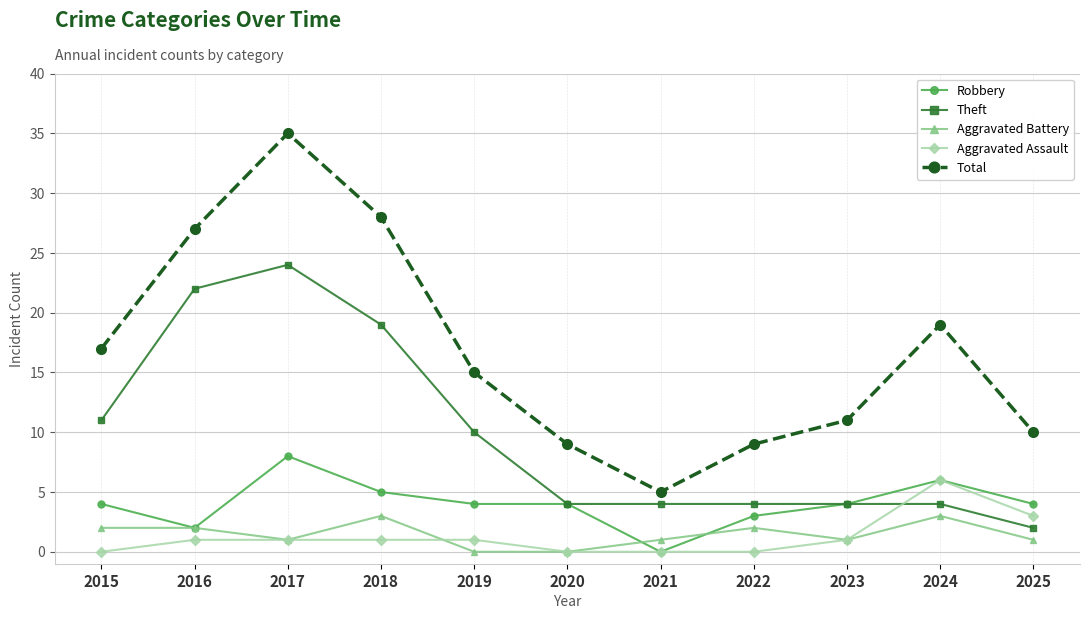

True or false: Total and Aggravated Assault cross at least once.

False